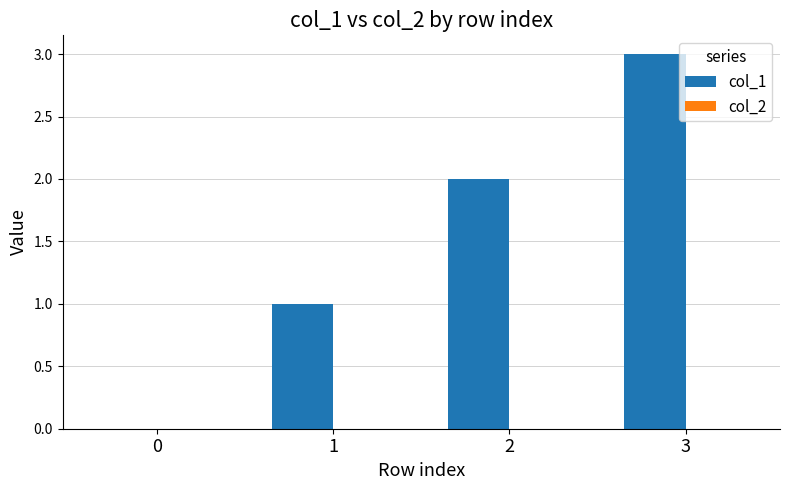

What is the sum of all values?

6